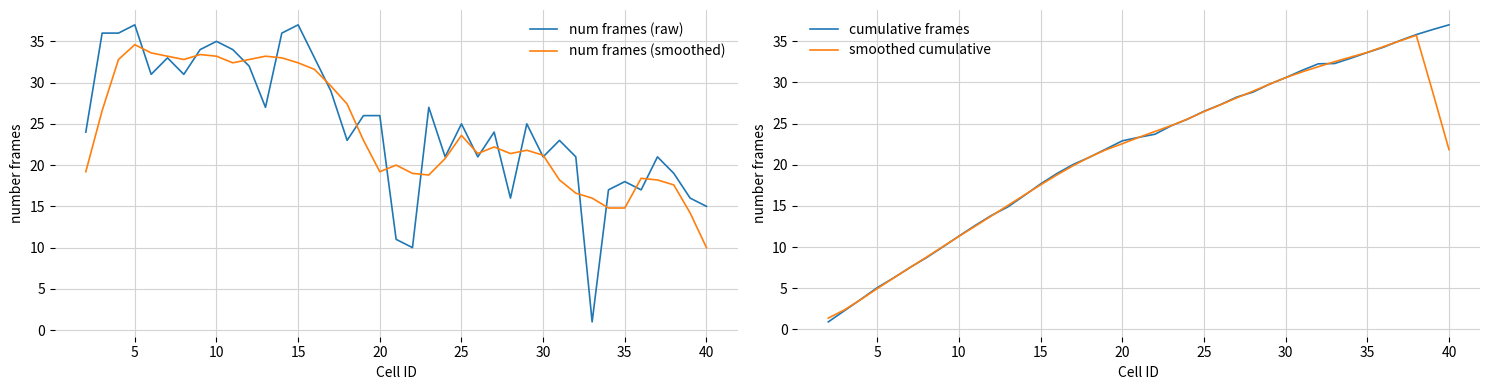

True or false: num frames (raw) has more than 1 interior local peaks.

True